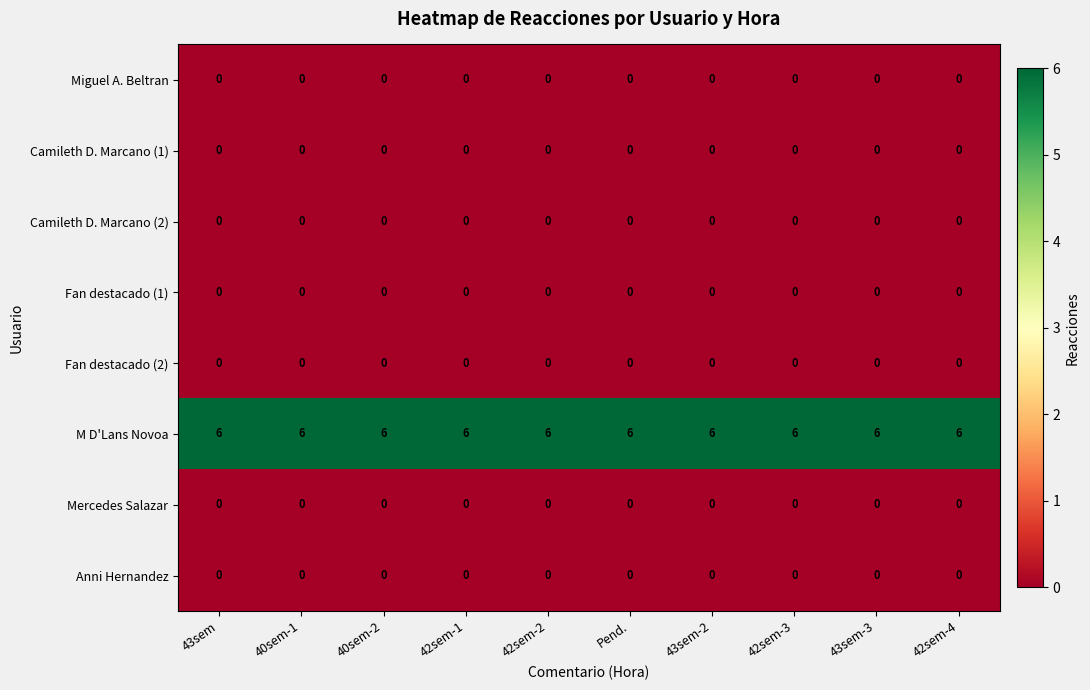

The value of Mercedes Salazar at 42sem-3 is 0. True or false?

True